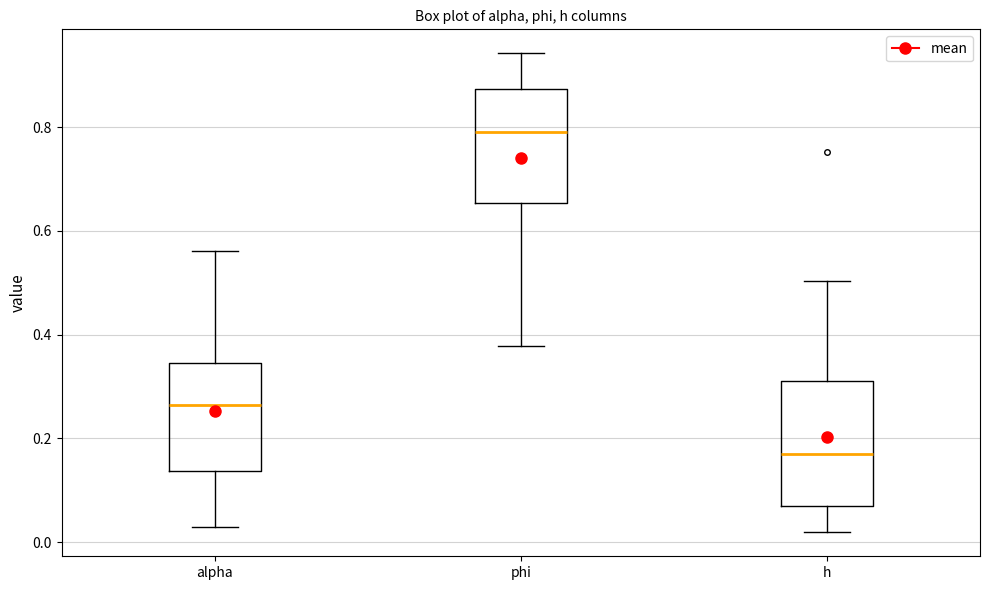

Where does the lower whisker of the box for h end on the y-axis? The values are not printed on the chart, so give them approximately, as read against the axis.

0.02